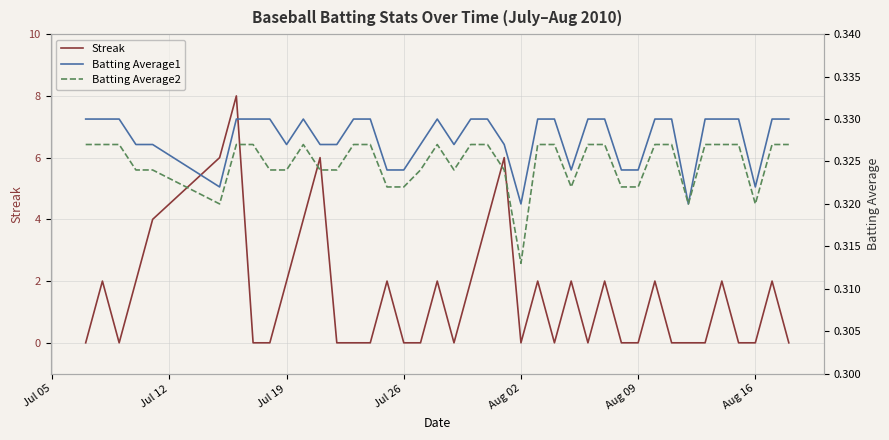

How many data points does each series have?

40